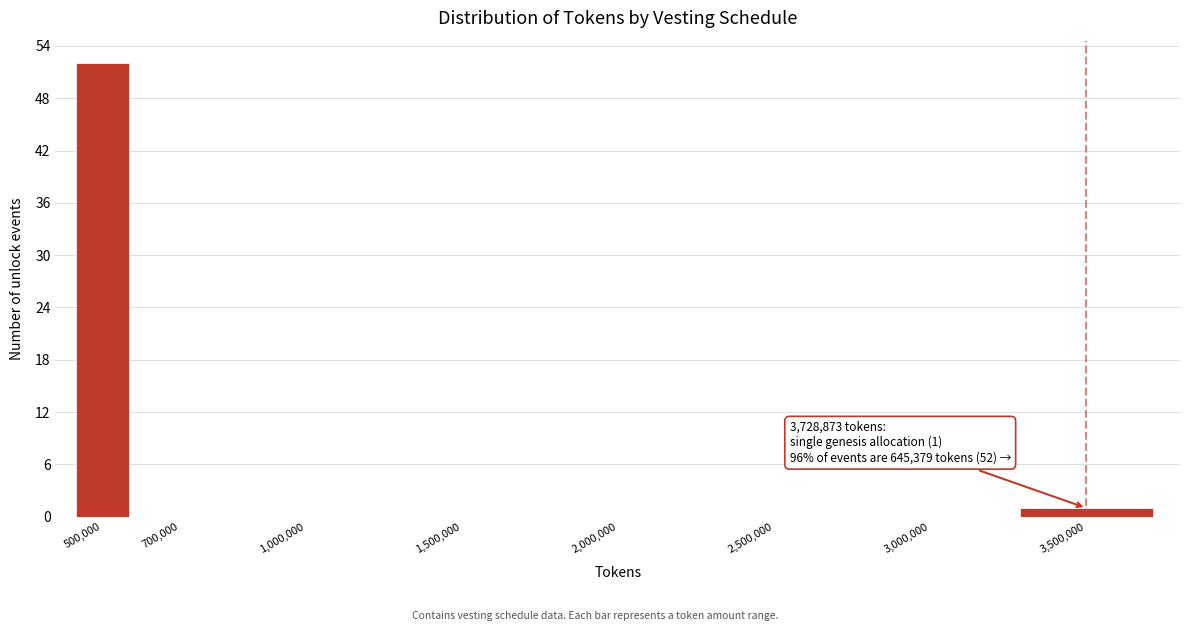

Reading left to right, list all the values displayed in this chart.

500,000=52	700,000=0	1,000,000=0	1,500,000=0	2,000,000=0	2,500,000=0	3,000,000=0	3,500,000=1